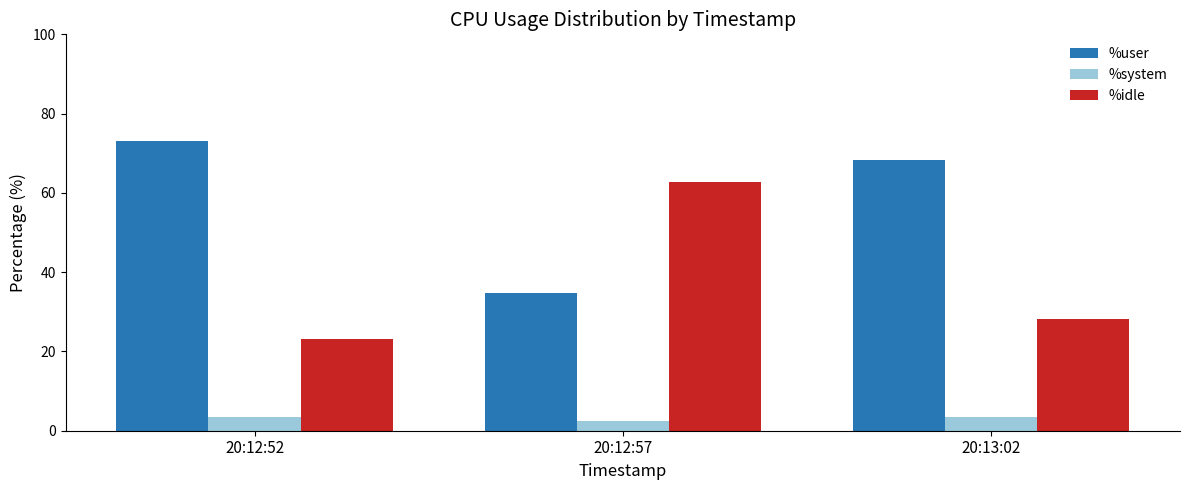

What is the total value across all series at 20:13:02?

99.9